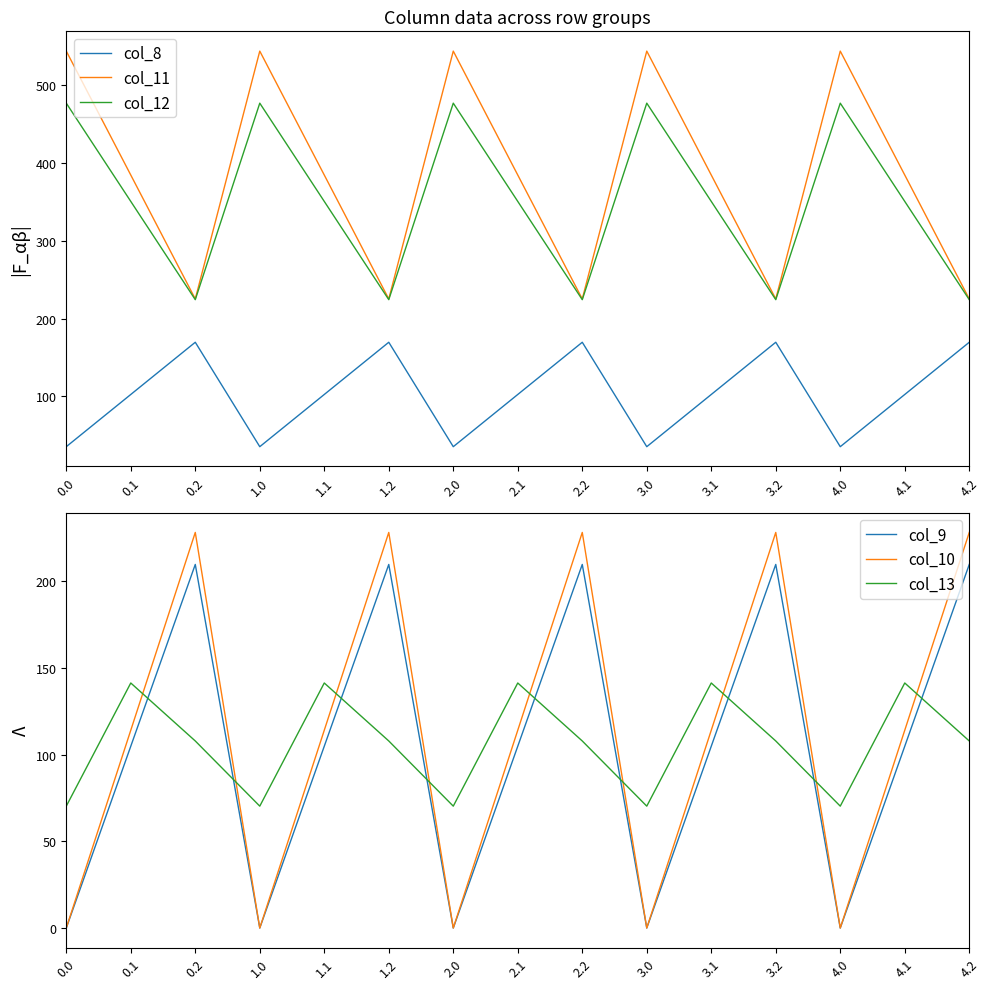

What is the minimum value for col_11?

225.2